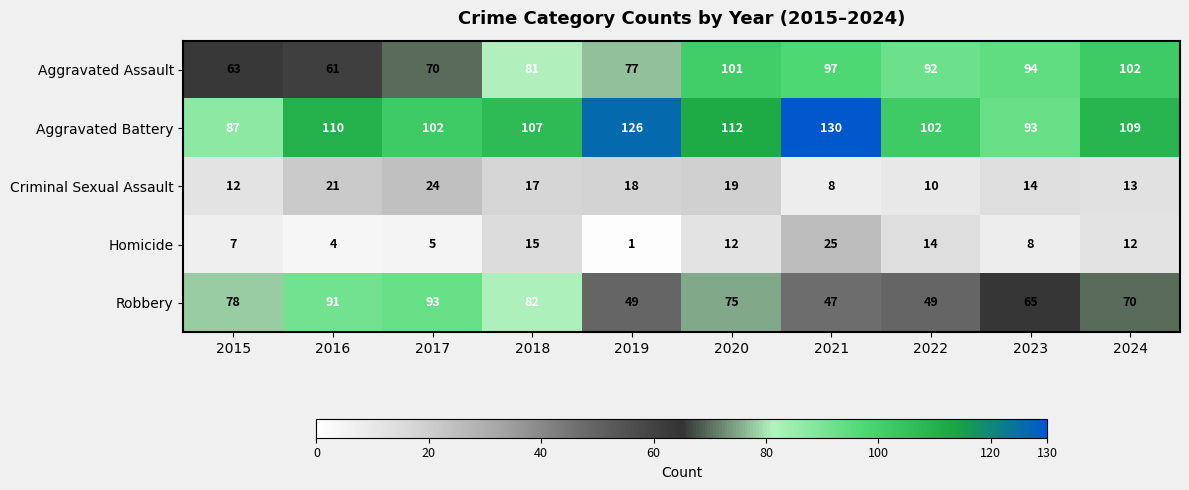

Which series has the widest spread of values?

Robbery